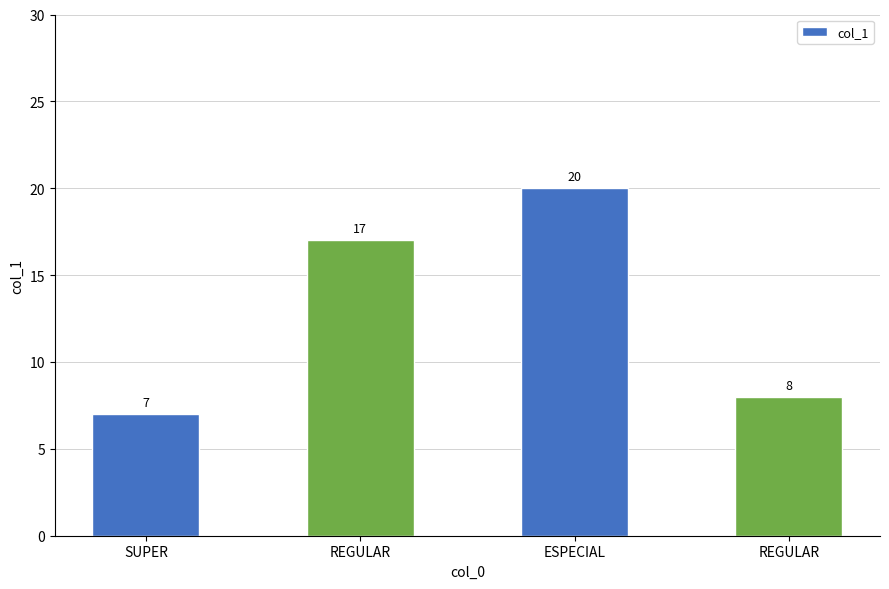

How many bars are there in total?

4